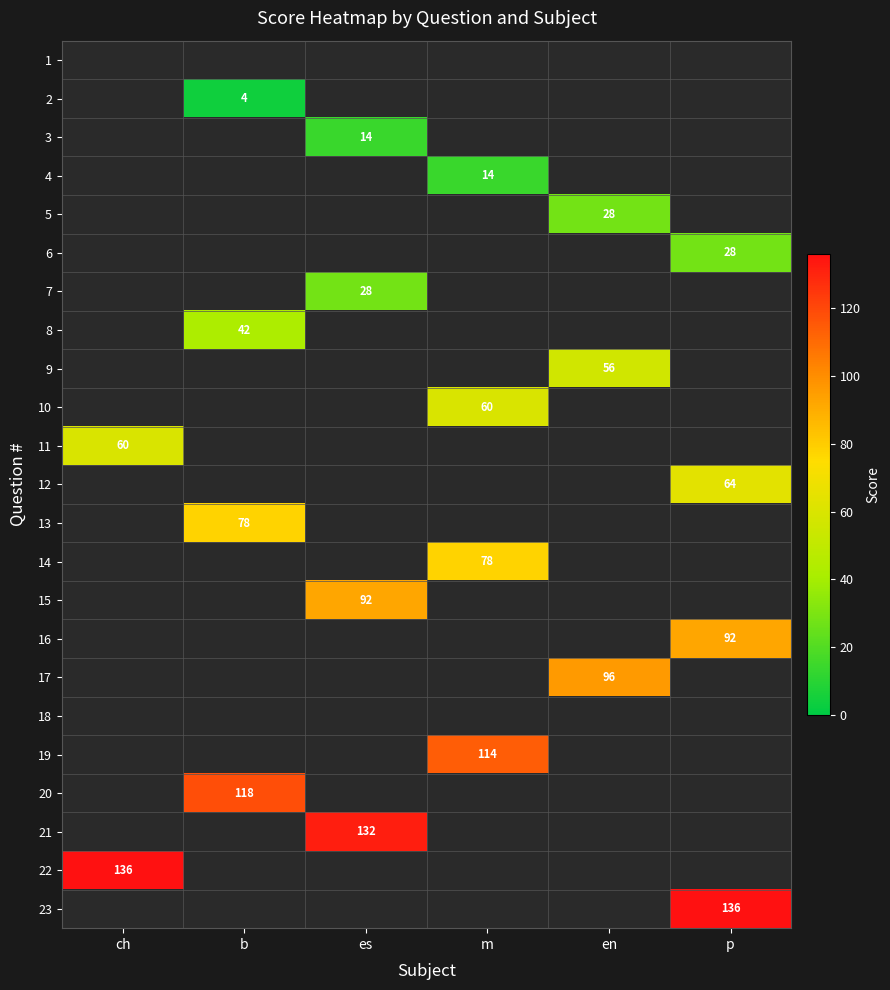

What is the total value across all series at 11?

60